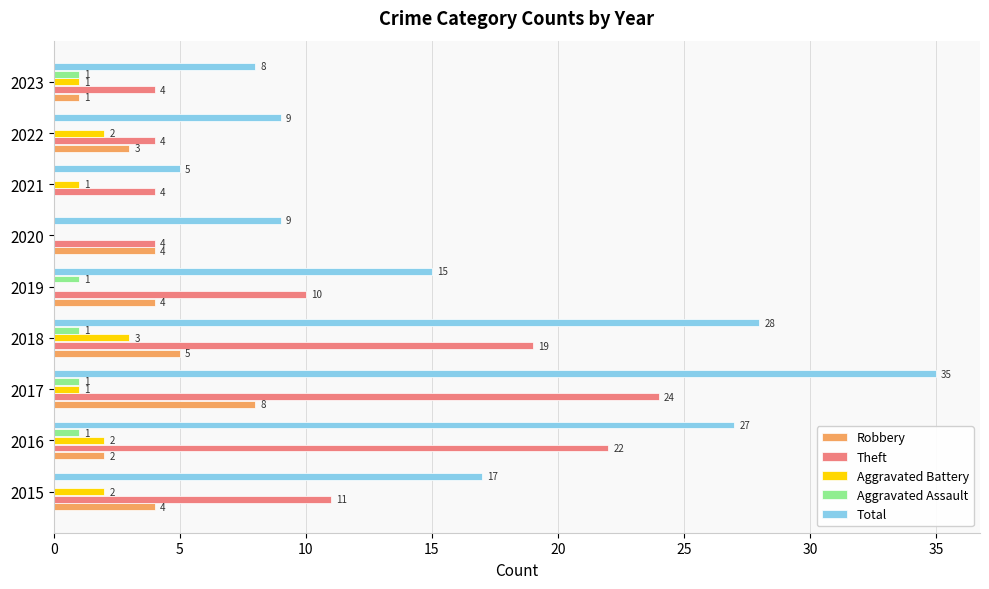

Between 2017 and 2021, which series saw the biggest shift?

Total